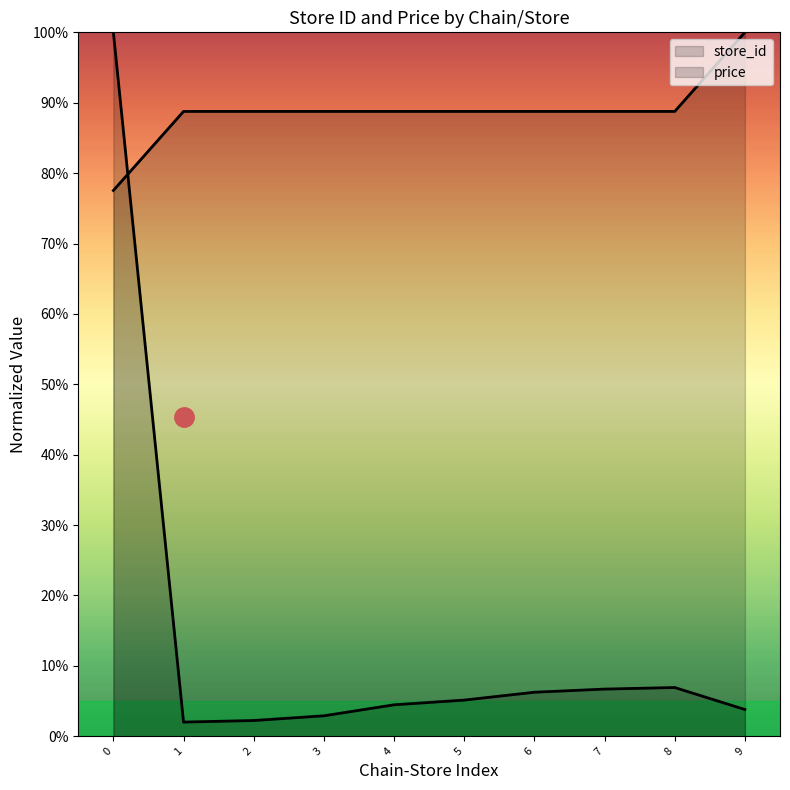

How many times do store_id and price cross each other?

1